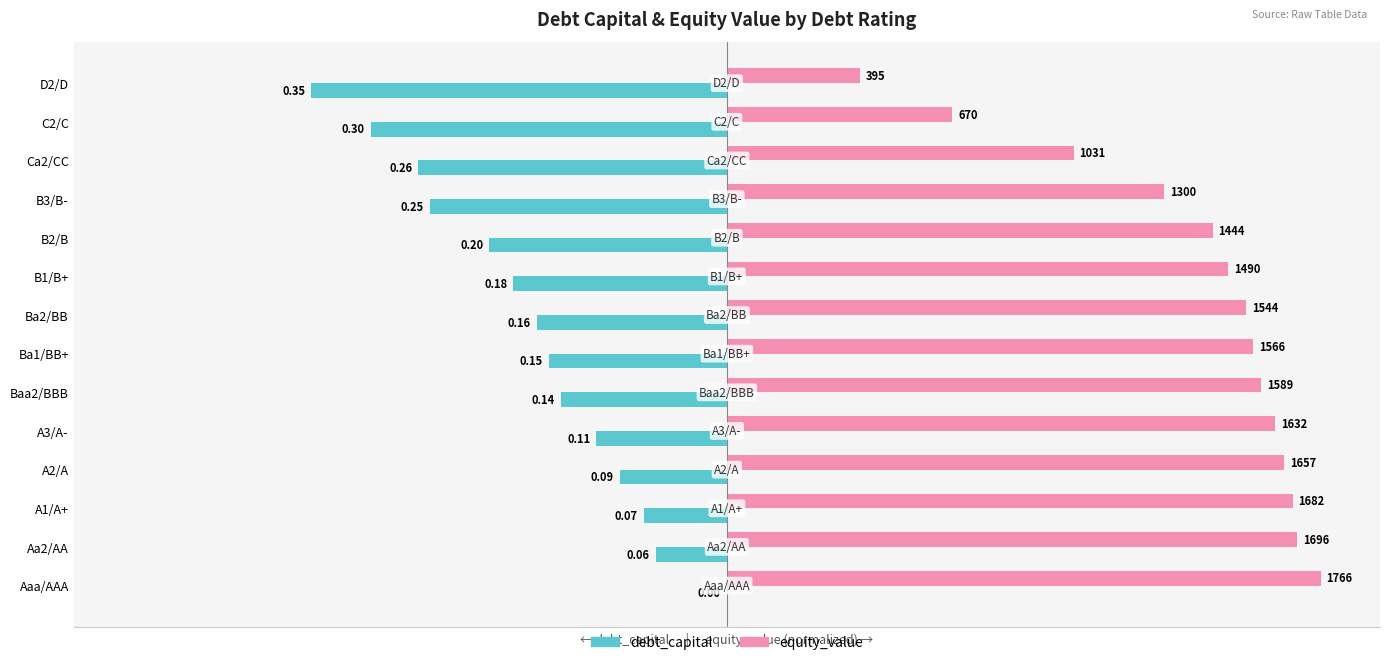

What are all the series names shown in the legend?

debt_capital, equity_value